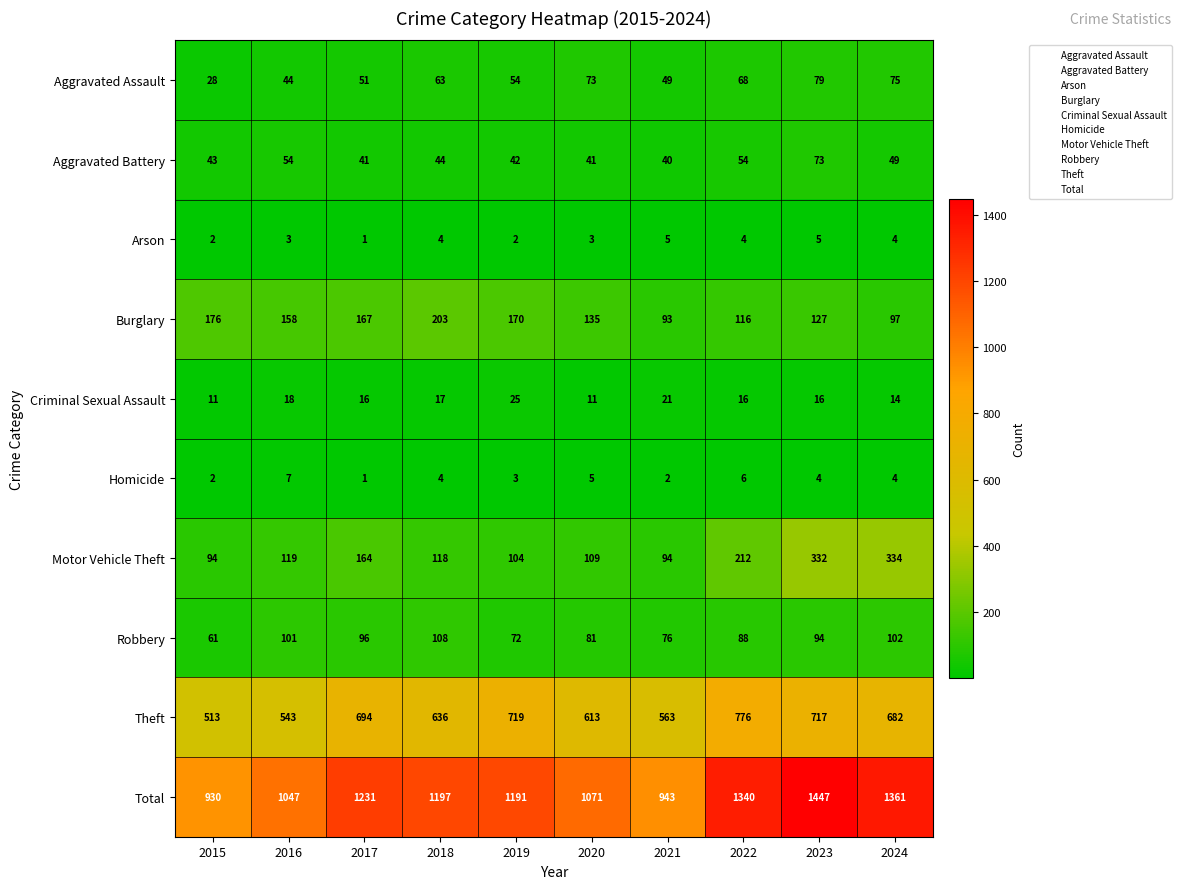

Which series has the widest spread of values?

Total